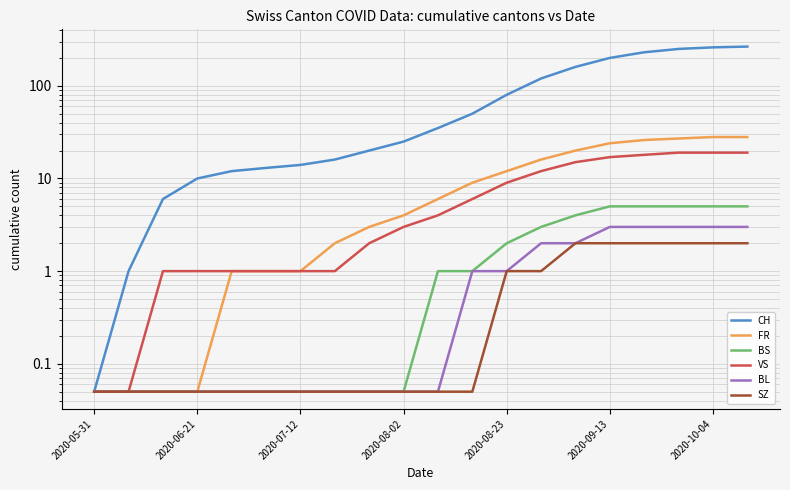

True or false: BS has more than 1 interior local peaks.

False